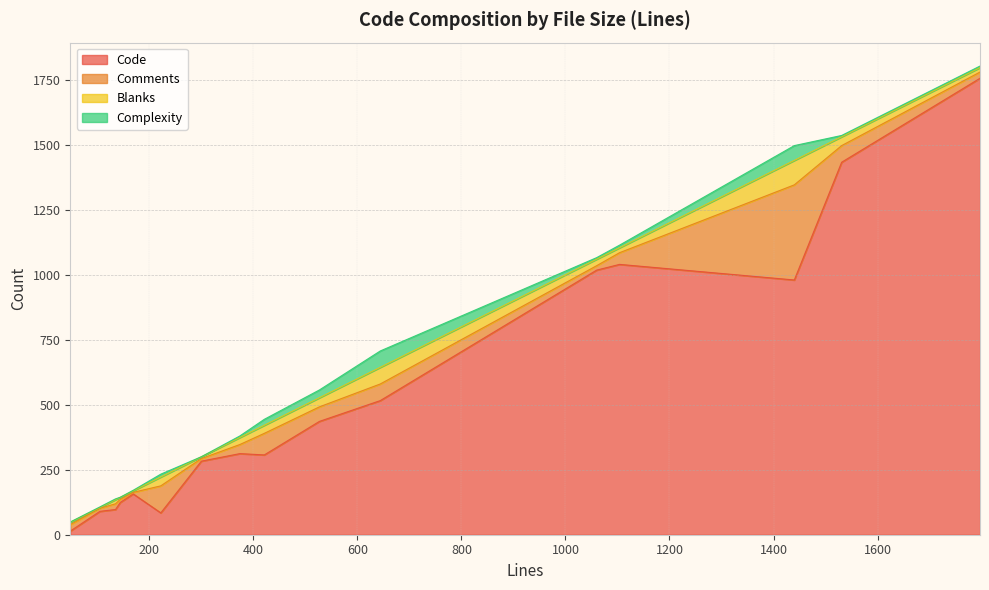

Is the value of Blanks at 169 greater than the value of Comments at 644?

No